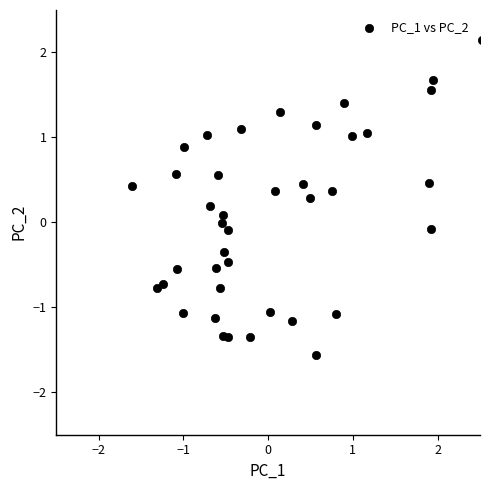

What is the range of Y values (max minus min)?

3.7